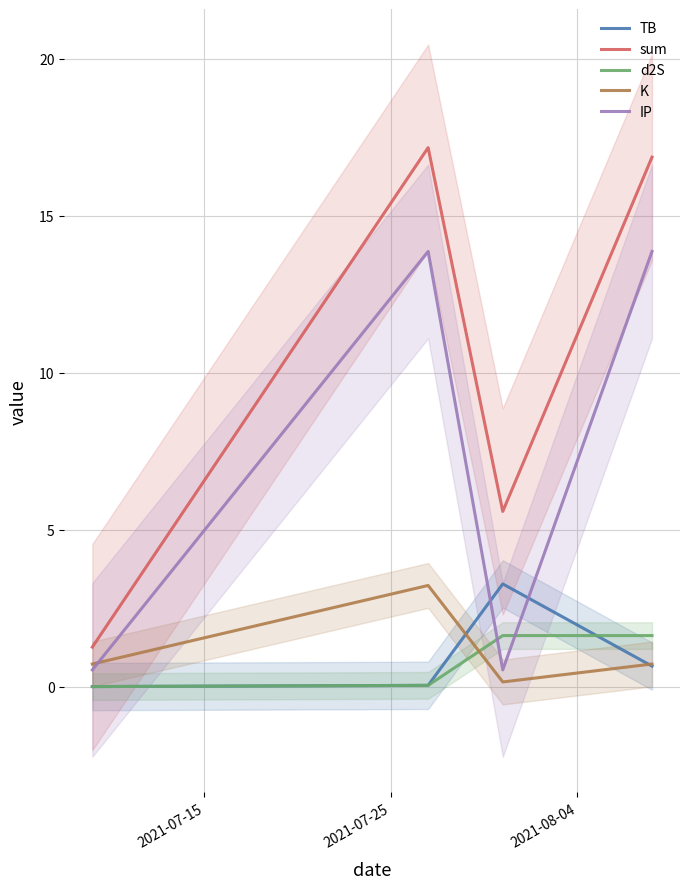

Which series has the largest range (max minus min)?

sum